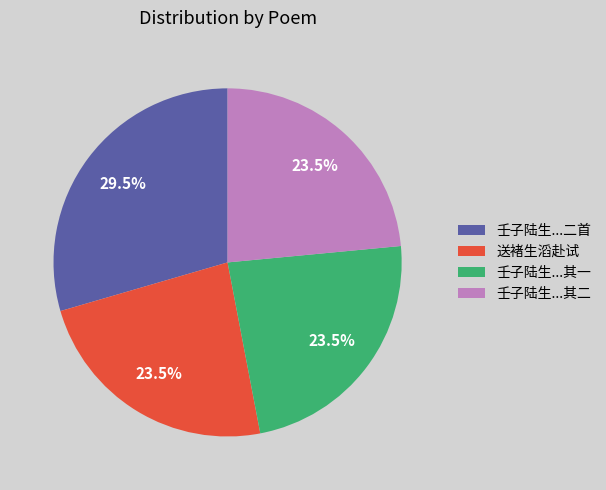

Is there a majority slice in this chart?

No